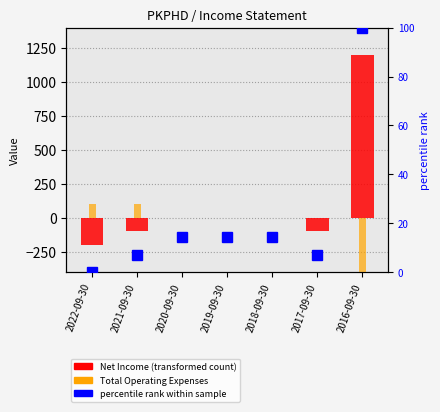

Does the chart contain any negative values?

Yes